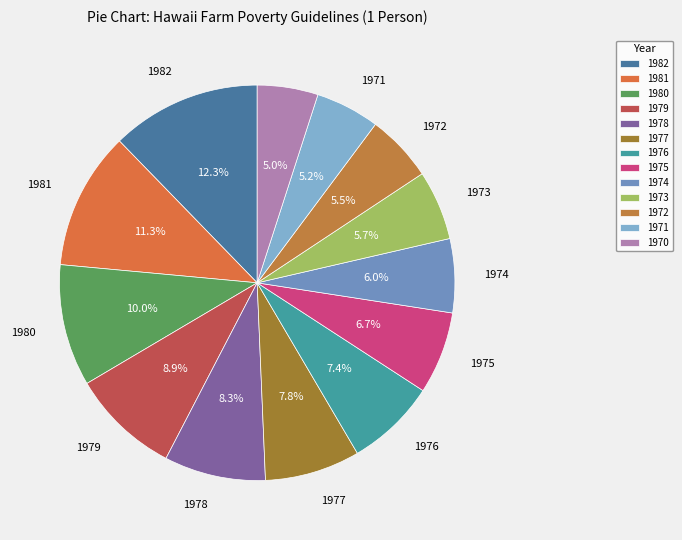

Is it true that 1975 is 15% of the pie?

False